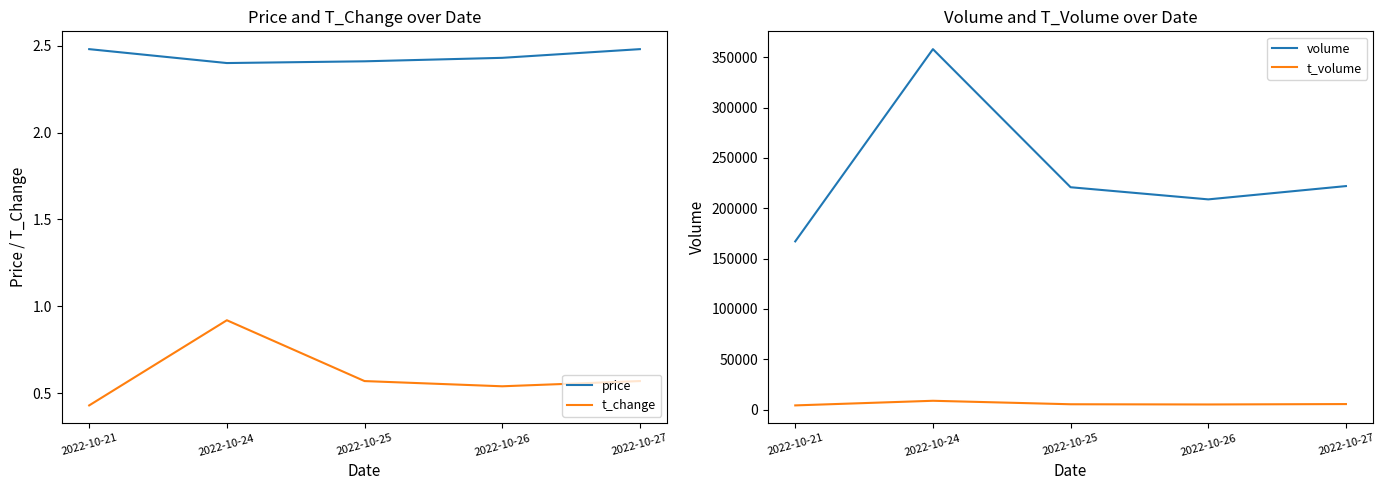

What is the difference between the volume values at 2022-10-21 and 2022-10-27?

54945